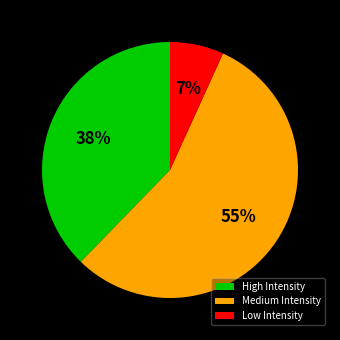

What is the ratio of the value at High Intensity to the value at Medium Intensity?

0.7